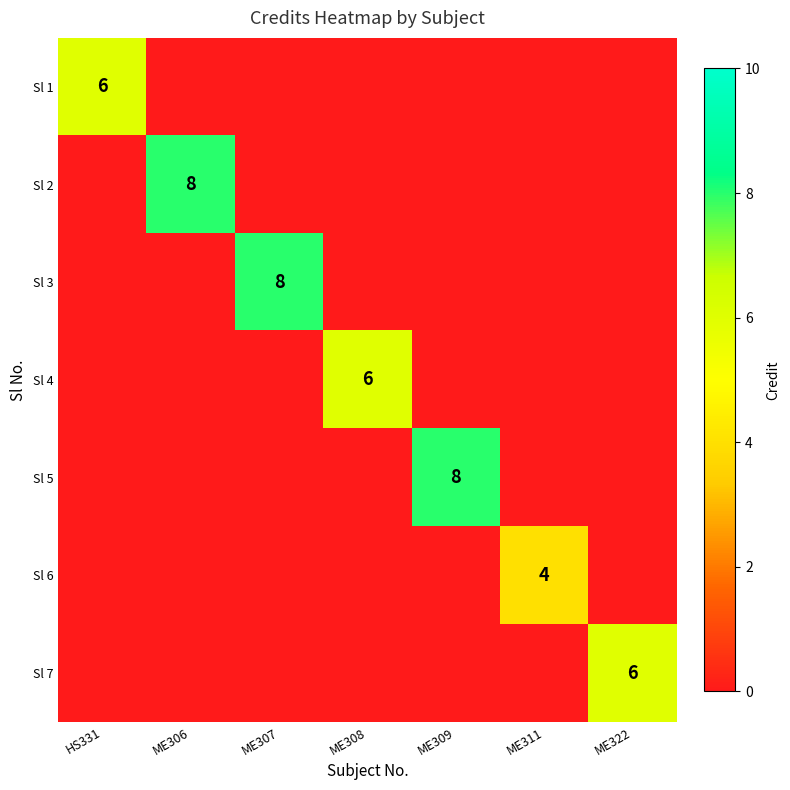

The Sl 7 series shows 6 at ME322. True or false?

True